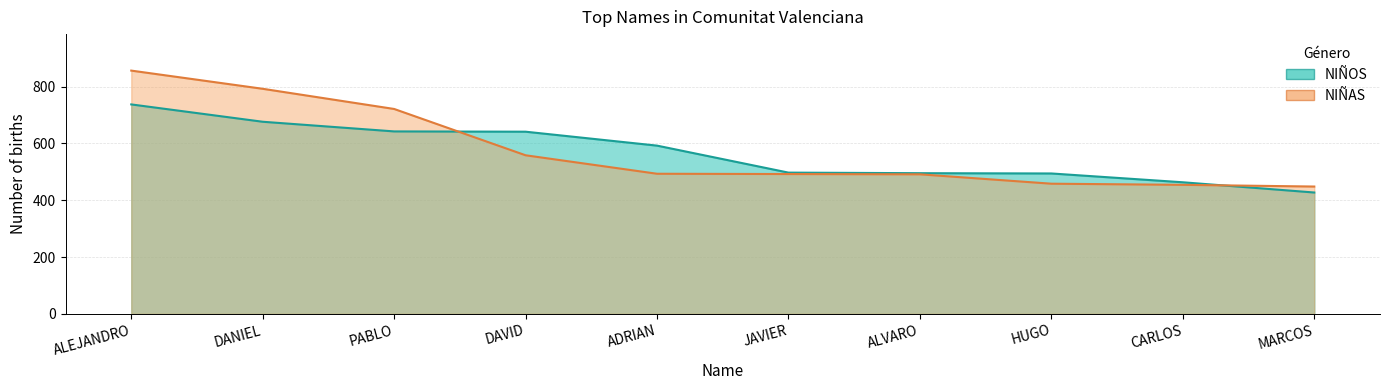

What is the label of the 9th point from the right?

DANIEL